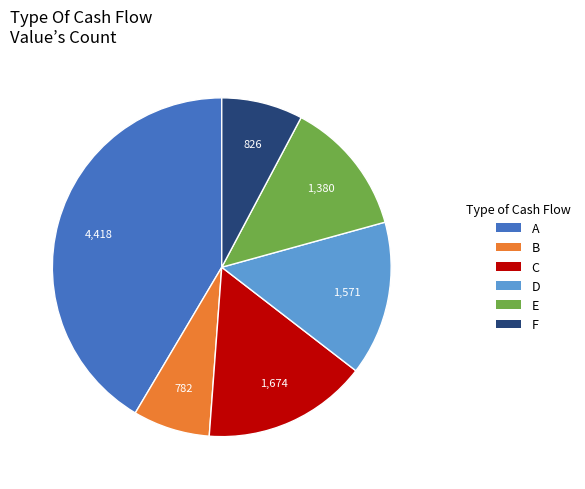

Does any single category account for the majority?

No